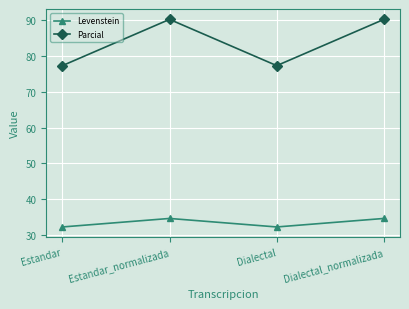

Reading left to right, transcribe all the data shown in this chart.

Levenstein: Estandar=32.3	Estandar_normalizada=34.7	Dialectal=32.3	Dialectal_normalizada=34.7
Parcial: Estandar=77.2	Estandar_normalizada=90.1	Dialectal=77.2	Dialectal_normalizada=90.1